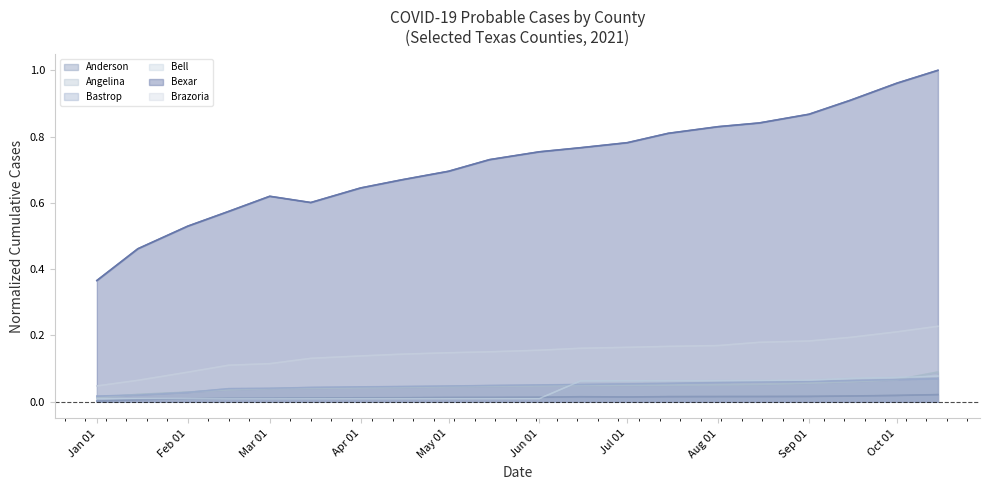

The Bell series shows 0.0 at 13. True or false?

False